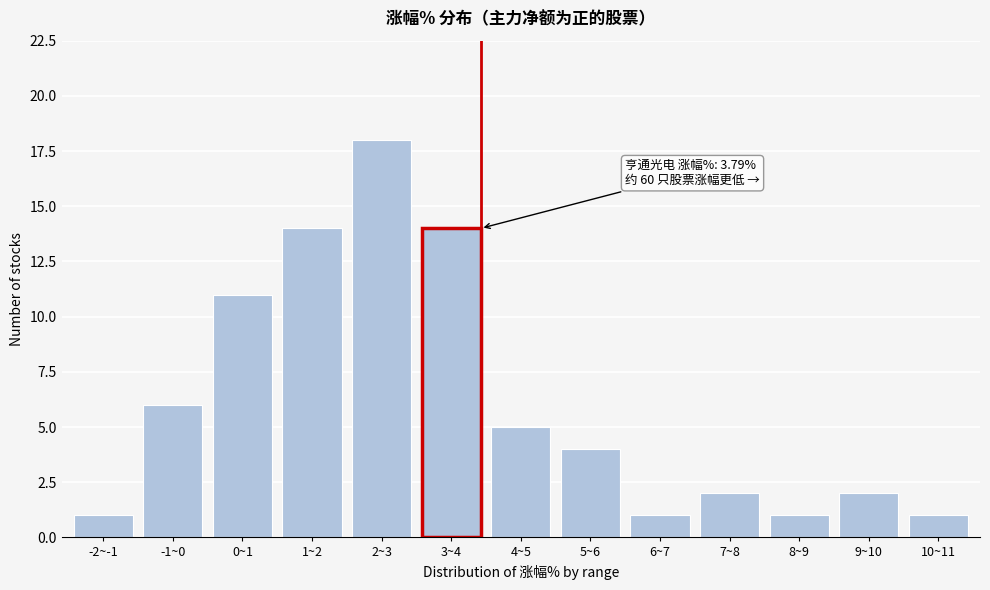

Reading left to right, transcribe all the data shown in this chart.

-2~-1=1	-1~0=6	0~1=11	1~2=14	2~3=18	3~4=14	4~5=5	5~6=4	6~7=1	7~8=2	8~9=1	9~10=2	10~11=1